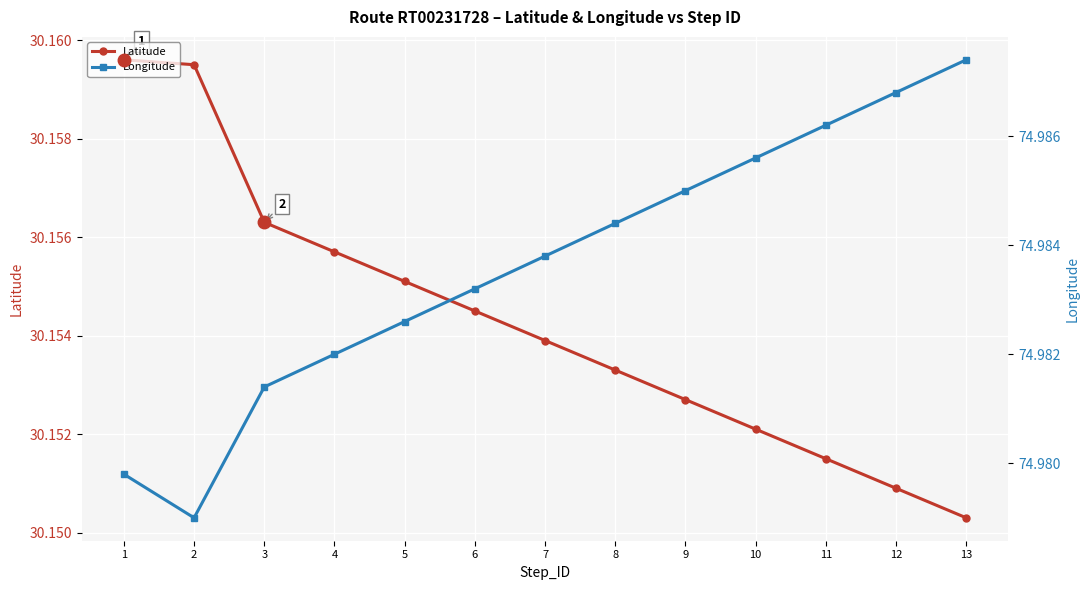

What is the maximum value for Longitude?

75.0